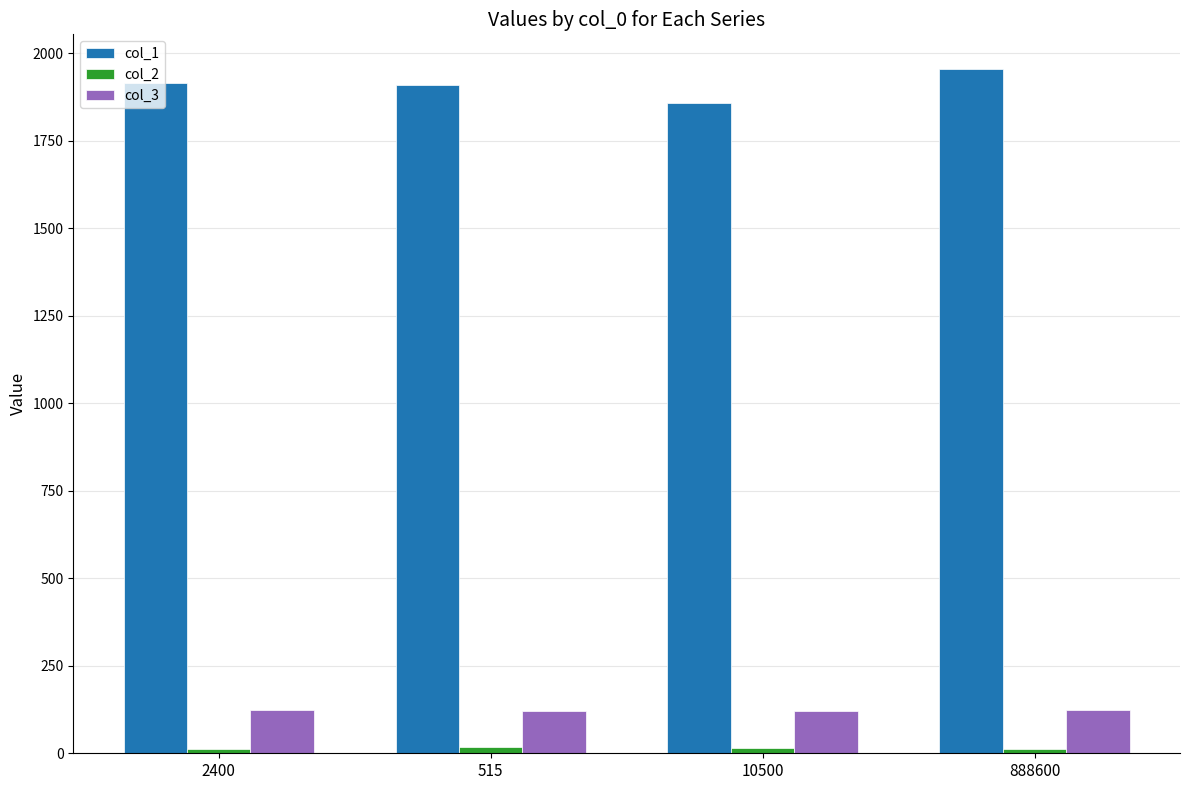

Does the chart contain any negative values?

No